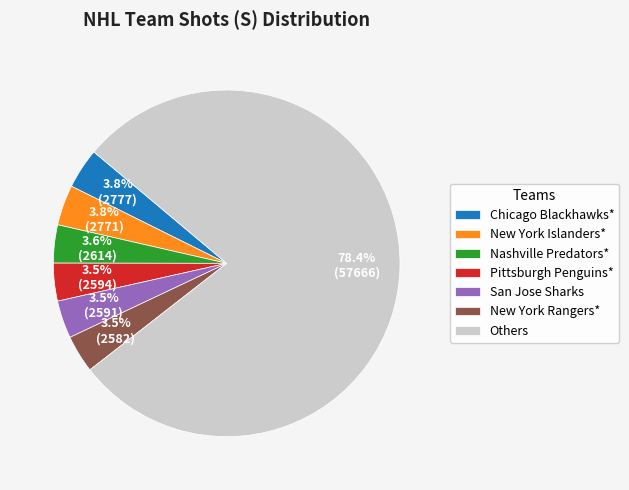

To the nearest percent, what is the average slice percentage?

14%